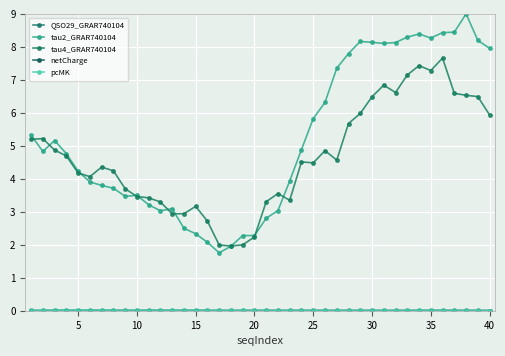

How many QSO29_GRAR740104 values are between 0 and 1?

40